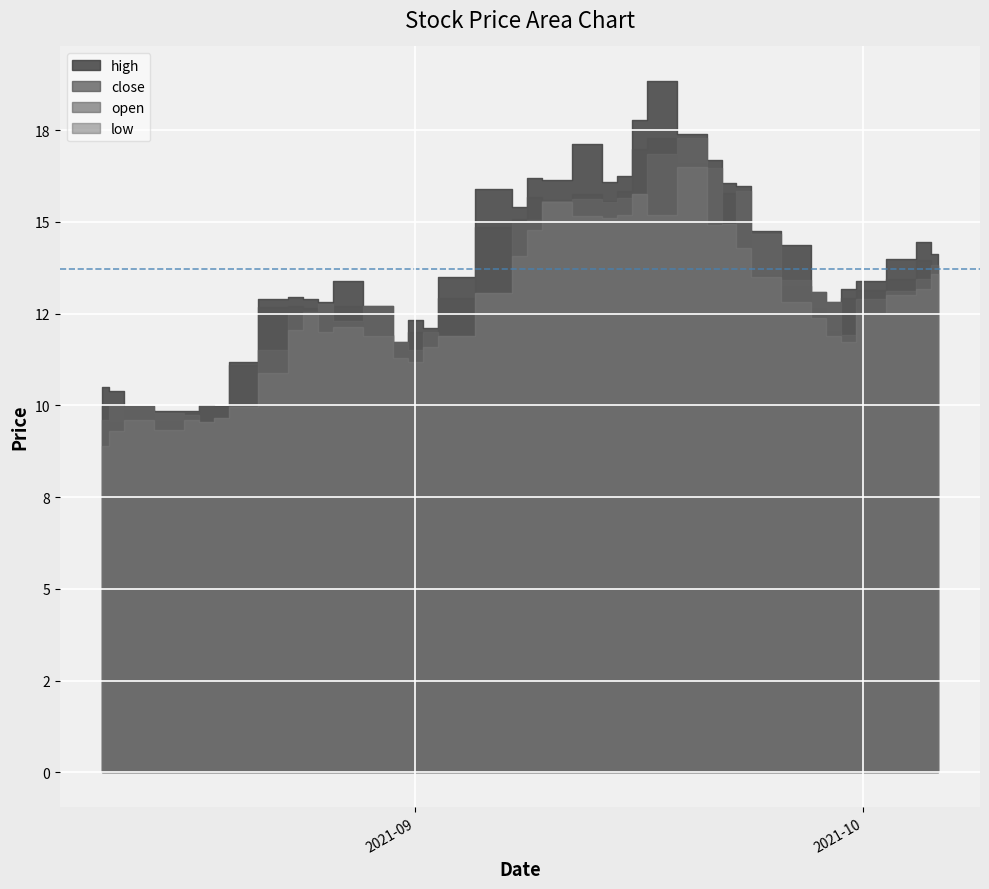

Where is the first local maximum for high?

2021-08-18